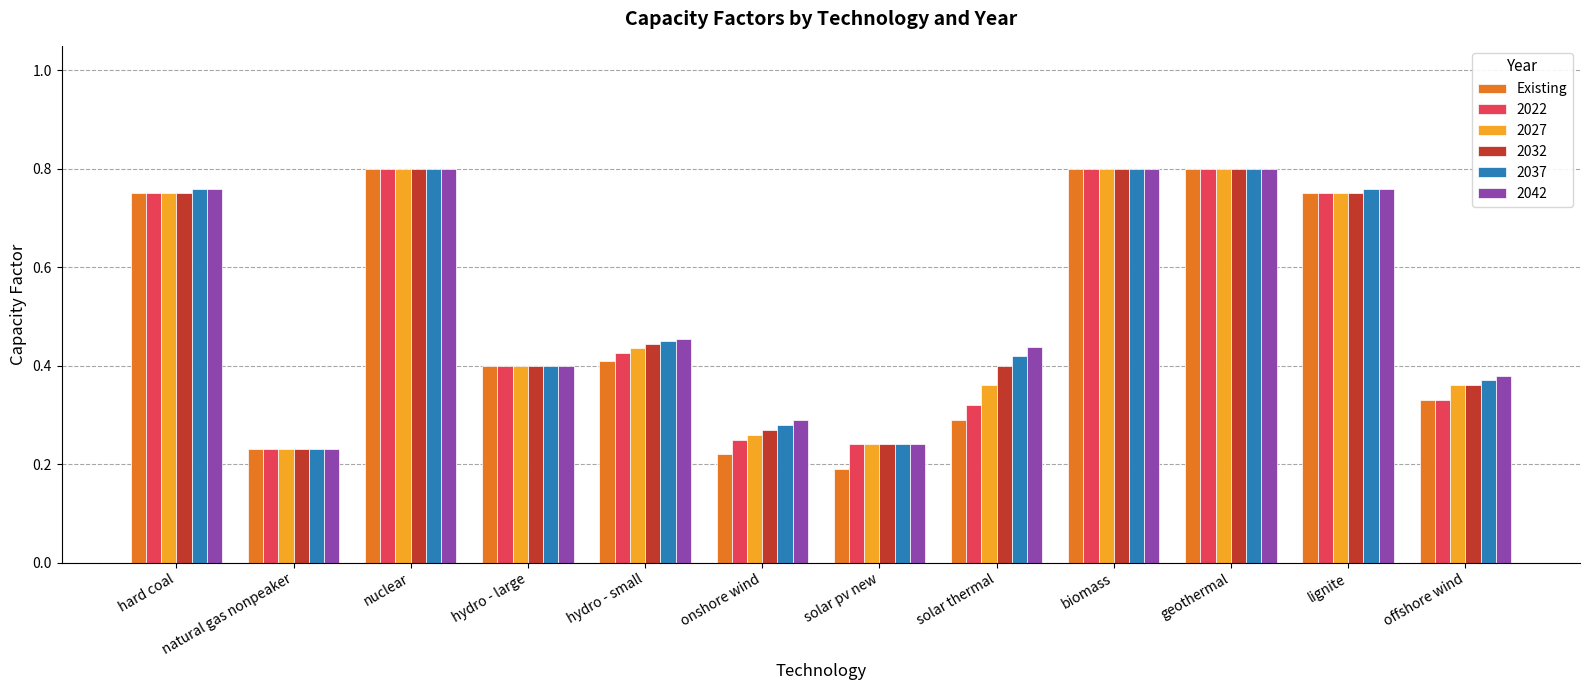

How many bars are there in total?

72